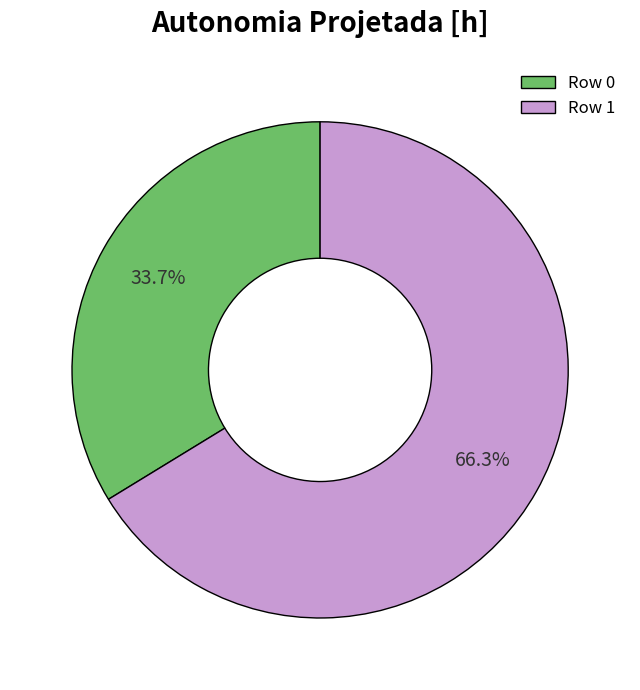

Which slice is the largest?

Row 1